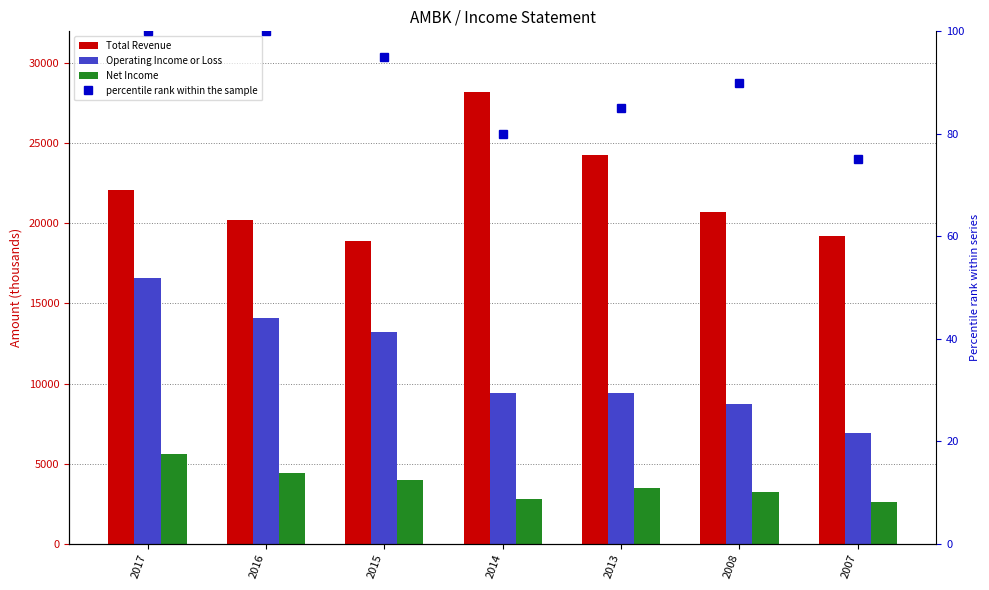

Rank the series by their average value, from lowest to highest.

percentile rank within the sample, Net Income, Operating Income or Loss, Total Revenue